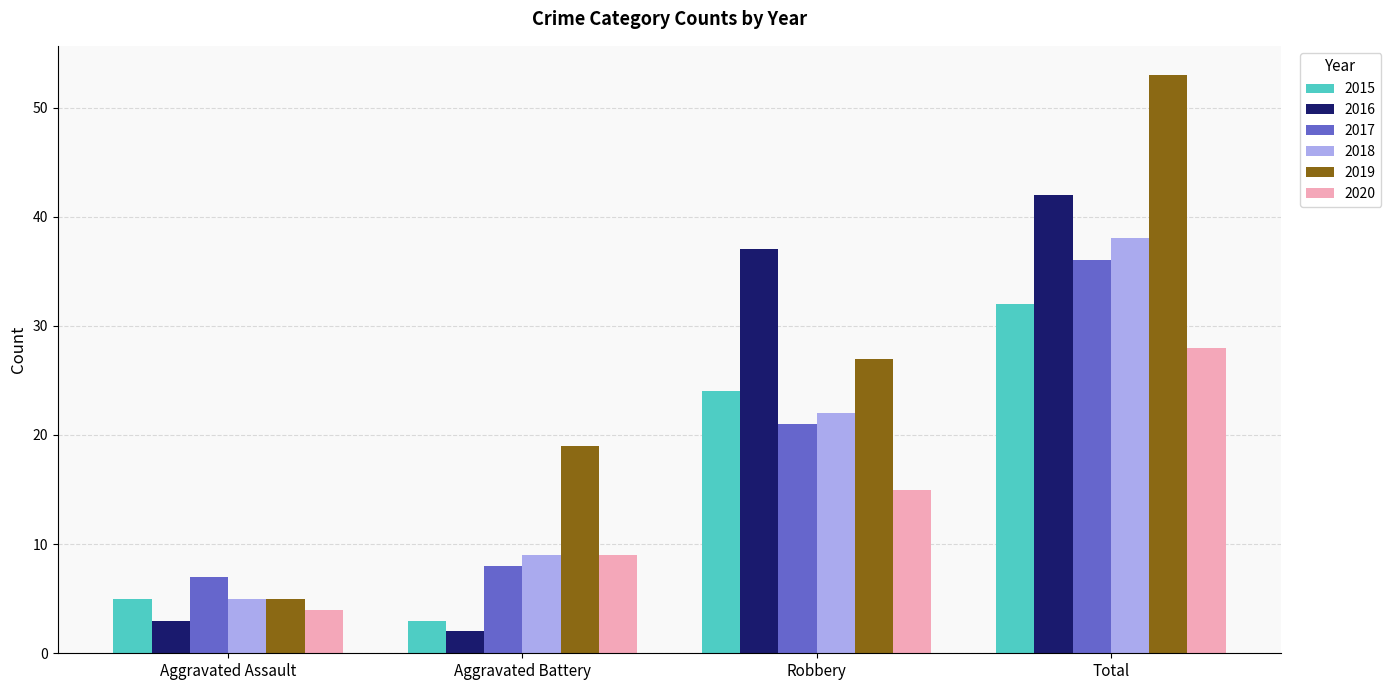

What is the label of the 1st bar from the left?

Aggravated Assault